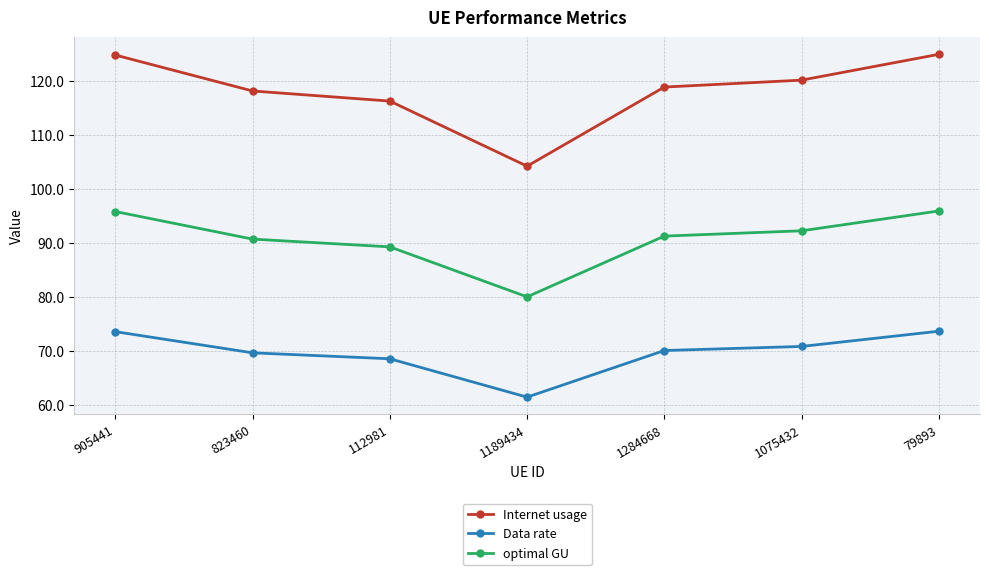

What is the label of the 5th point from the left?

1284668